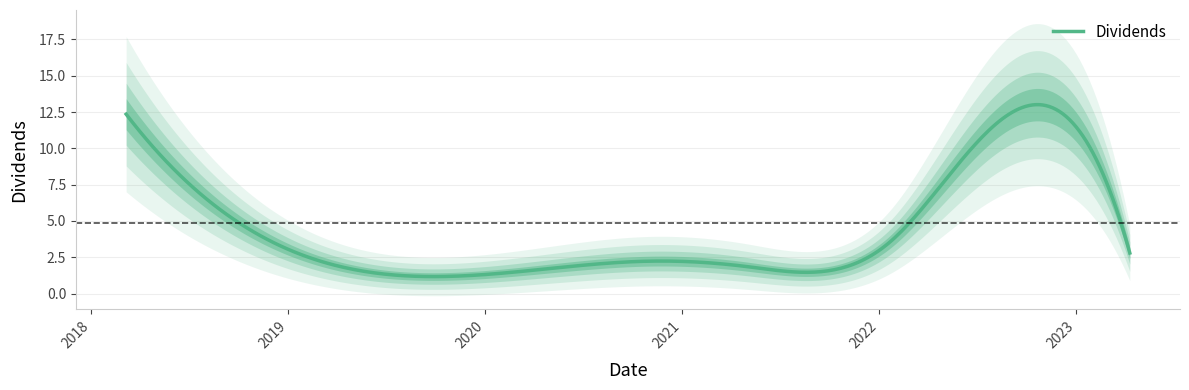

List the labels in order of value, smallest first.

2019-11-18, 2021-04-29, 2020-11-03, 2023-04-10, 2022-01-19, 2022-06-27, 2018-03-07